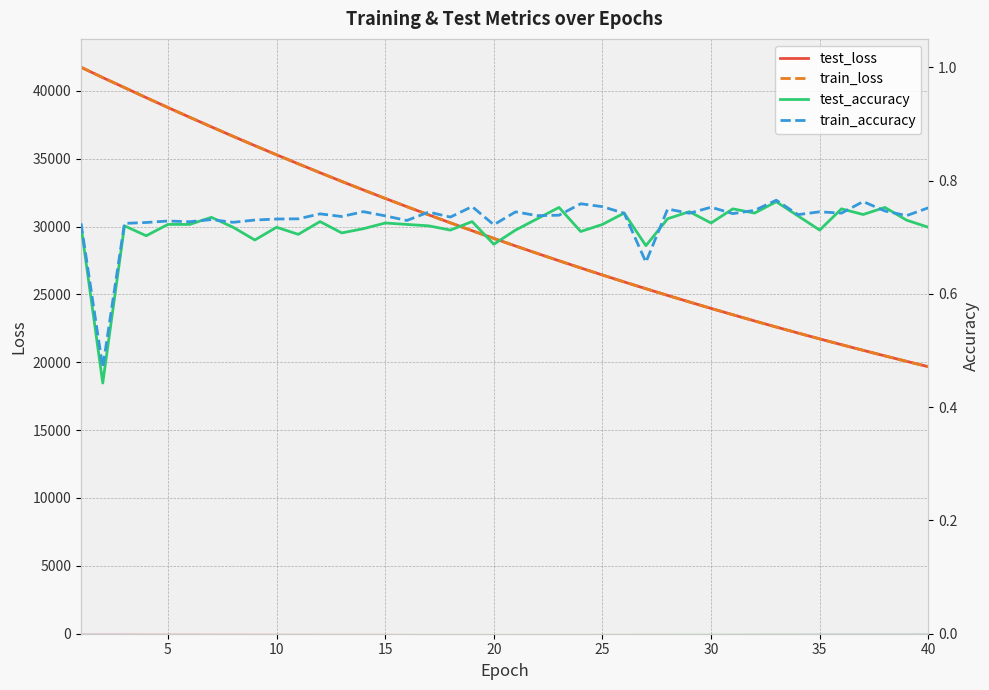

Is the value of train_accuracy at 6 greater than the value of train_loss at 31?

No